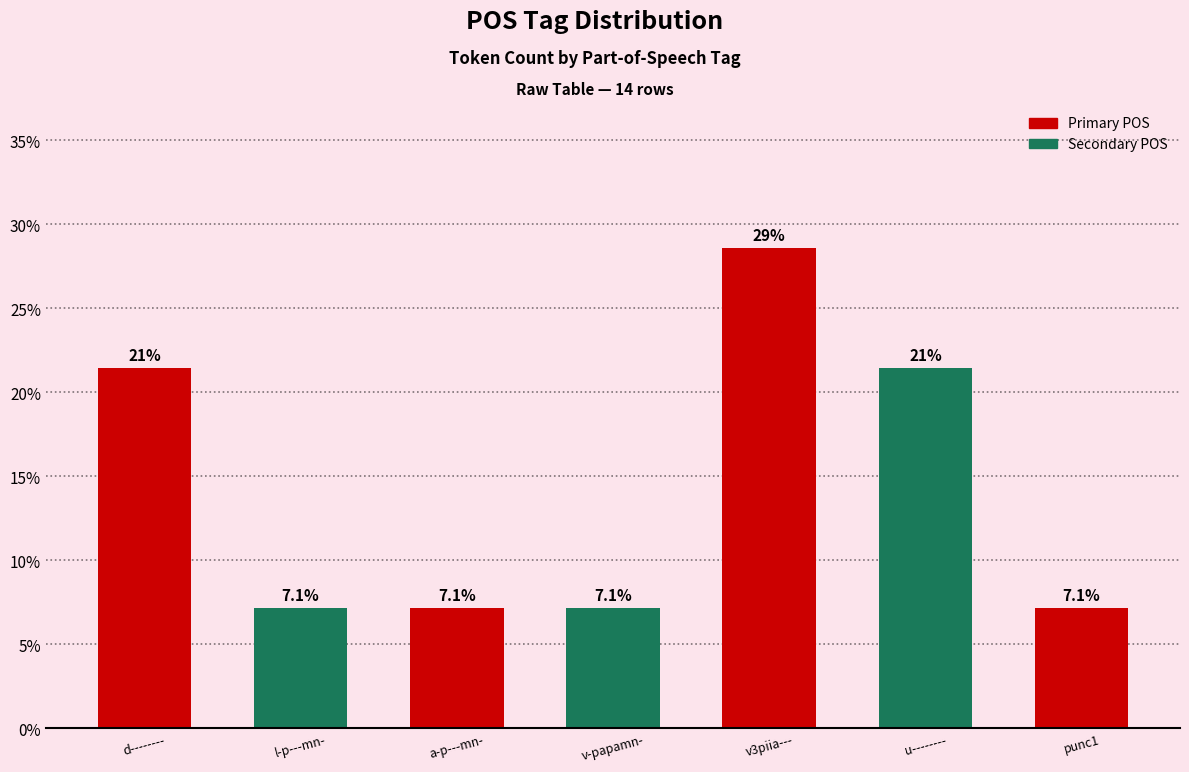

Reading left to right, list all the values displayed in this chart.

21.4	7.1	7.1	7.1	28.6	21.4	7.1